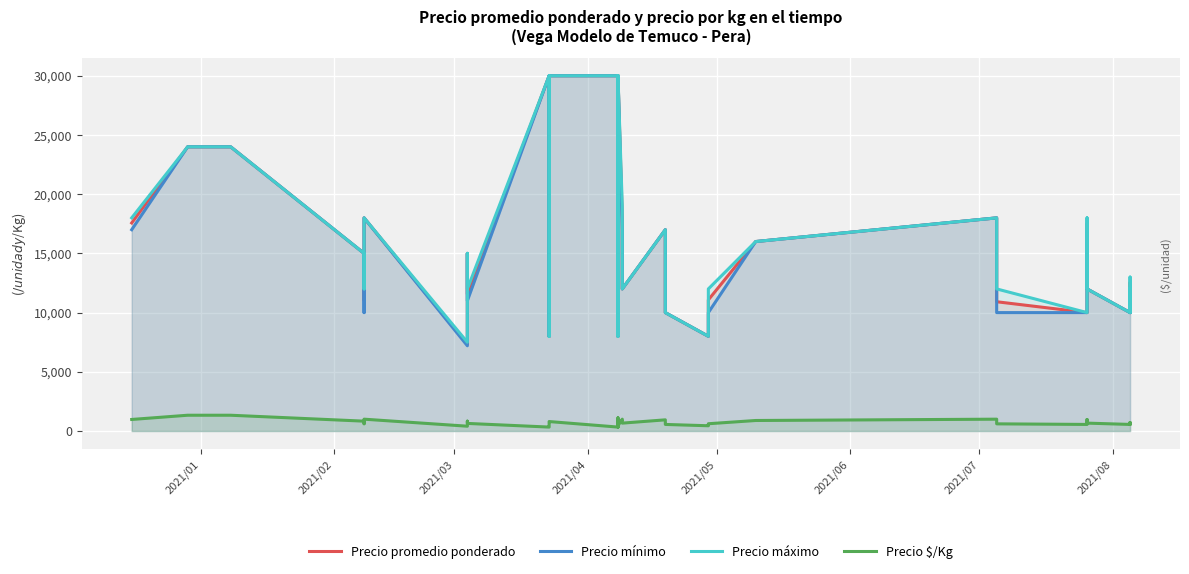

How many interior local valleys does the Precio promedio ponderado series have?

11